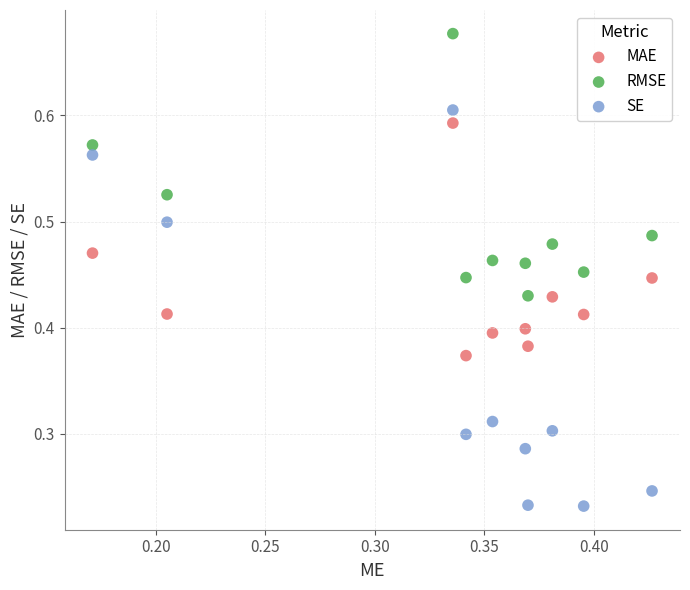

What are all the series names shown in the legend?

MAE, RMSE, SE